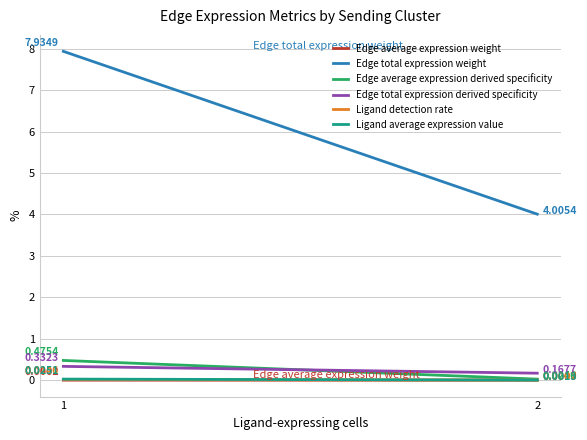

How many data points does each series have?

2